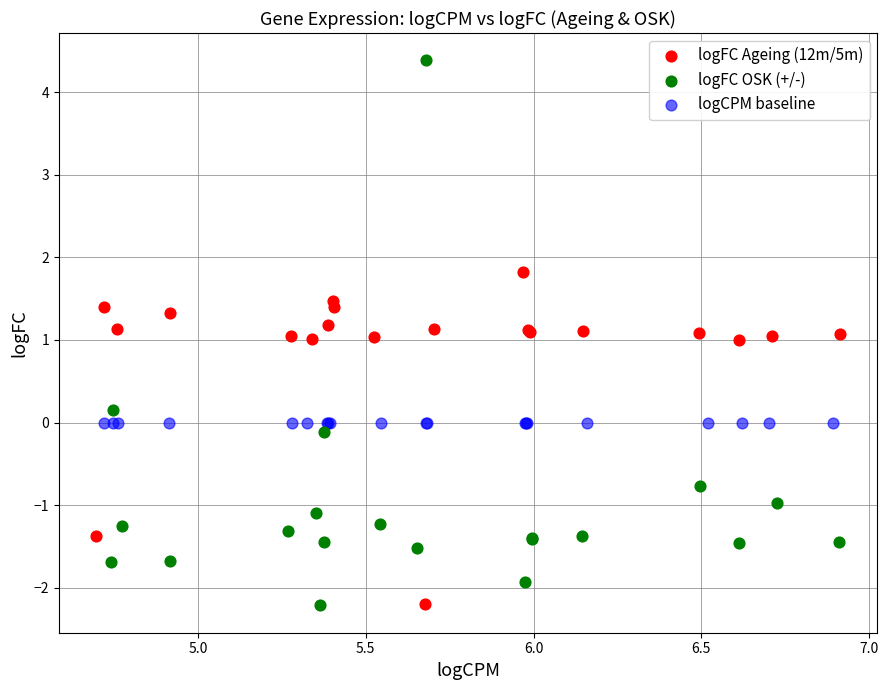

Which series contains the highest Y value?

logFC OSK (+/-)